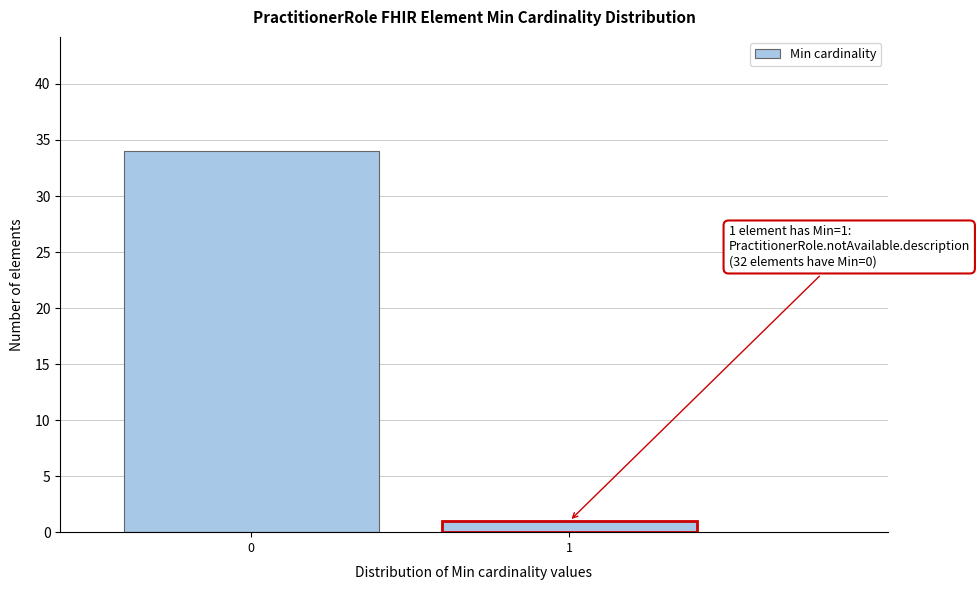

Reading left to right, what are all the values shown in this chart?

0=34	1=1